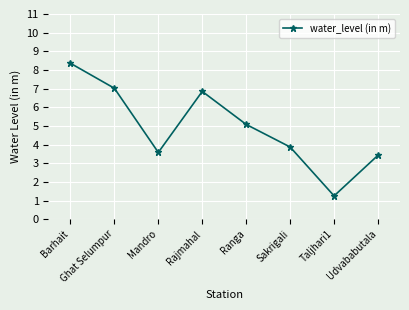

What is the change in value from Rajmahal to Udvababutala?

-3.4